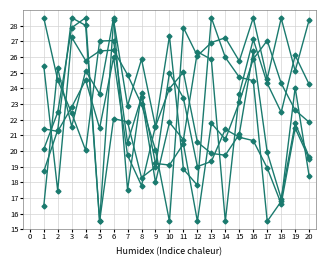

Count the number of data series in this chart.

6